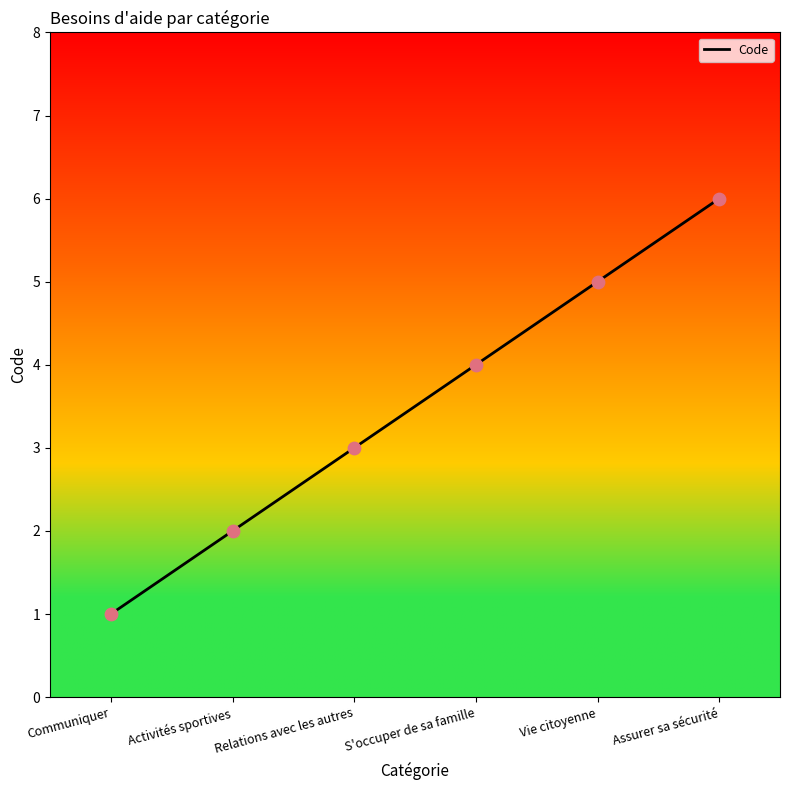

Approximately how many times larger is the value at Vie citoyenne compared to Assurer sa sécurité?

0.8